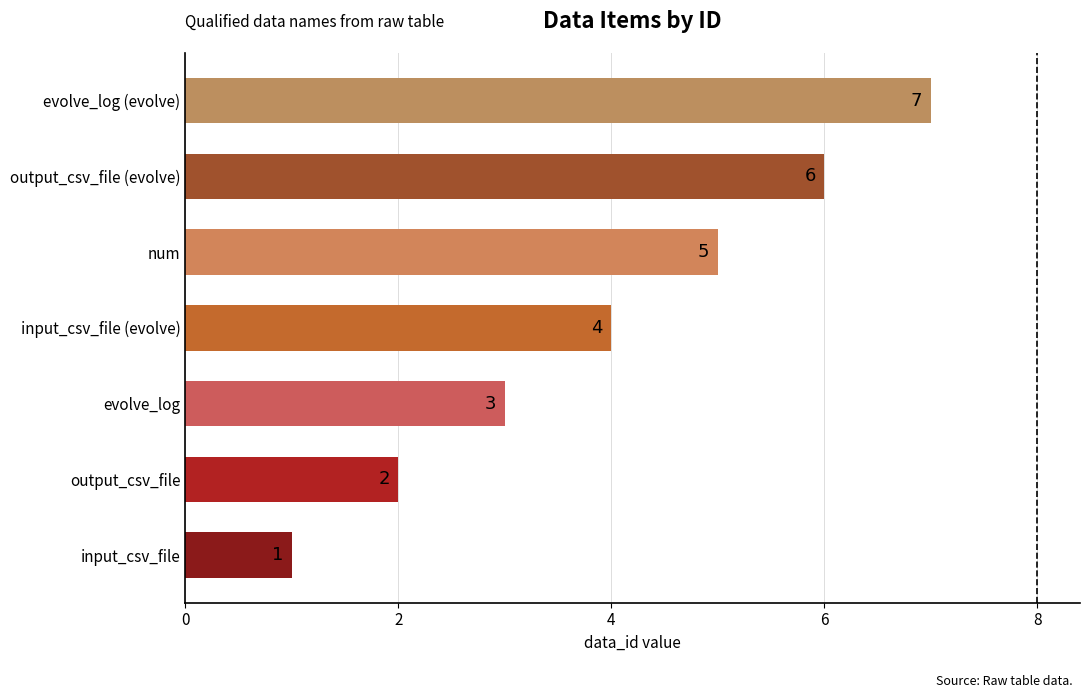

How many data points are less than 4?

3